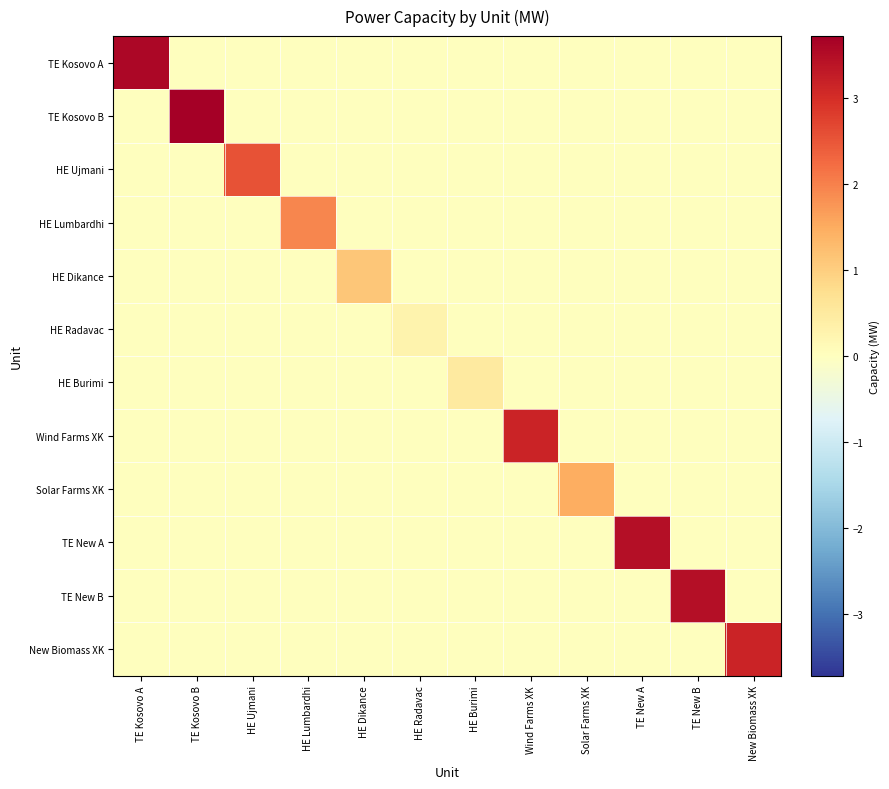

Between TE Kosovo A and HE Lumbardhi, which is larger?

TE Kosovo A